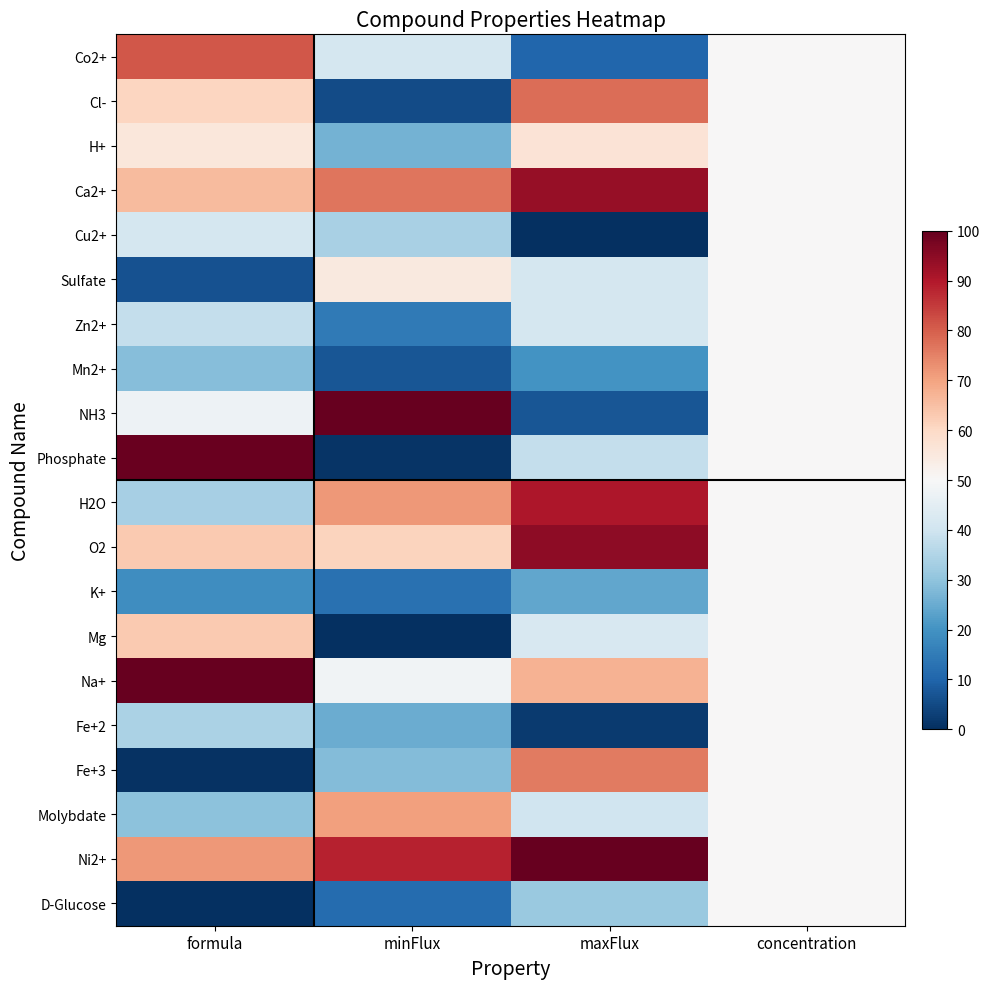

Which series has the largest total across all categories?

Ni2+